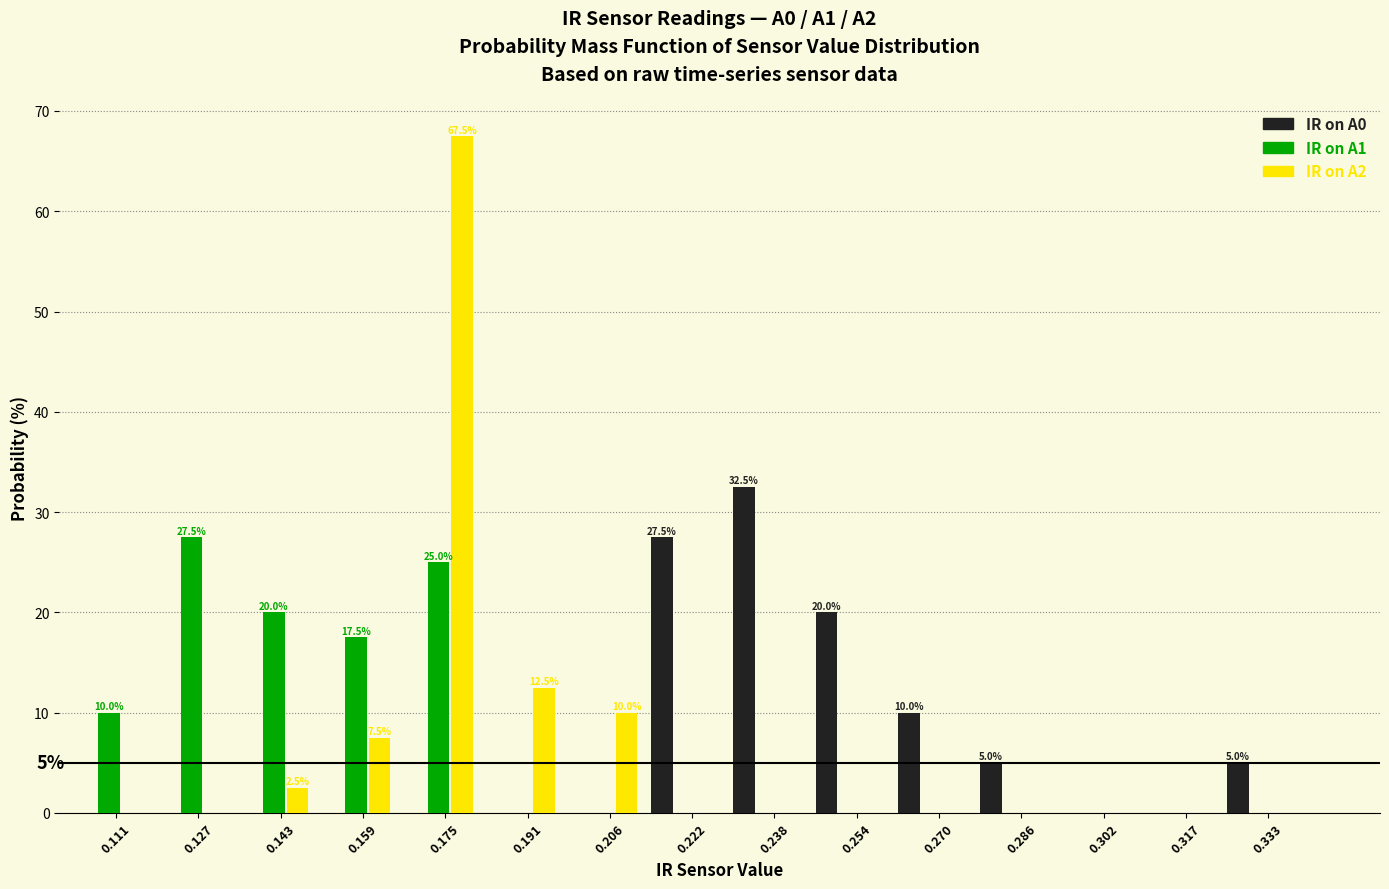

Which series changed the most between 0.159 and 0.270?

IR on A1